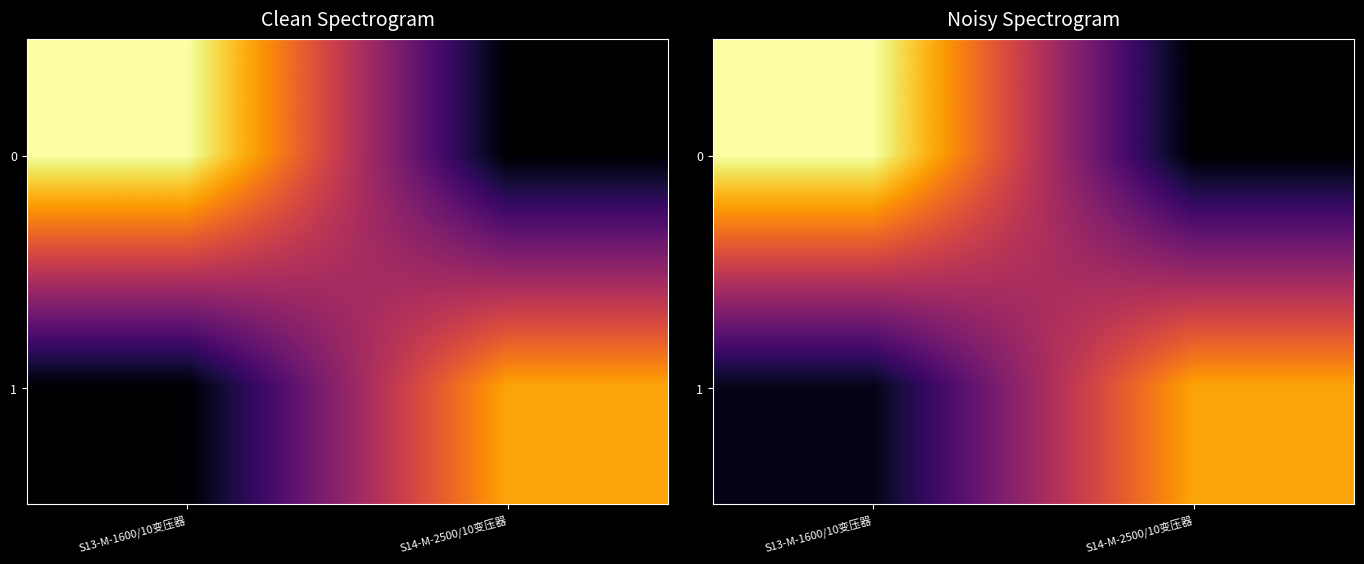

What is the sum of all 0 values?

5.6